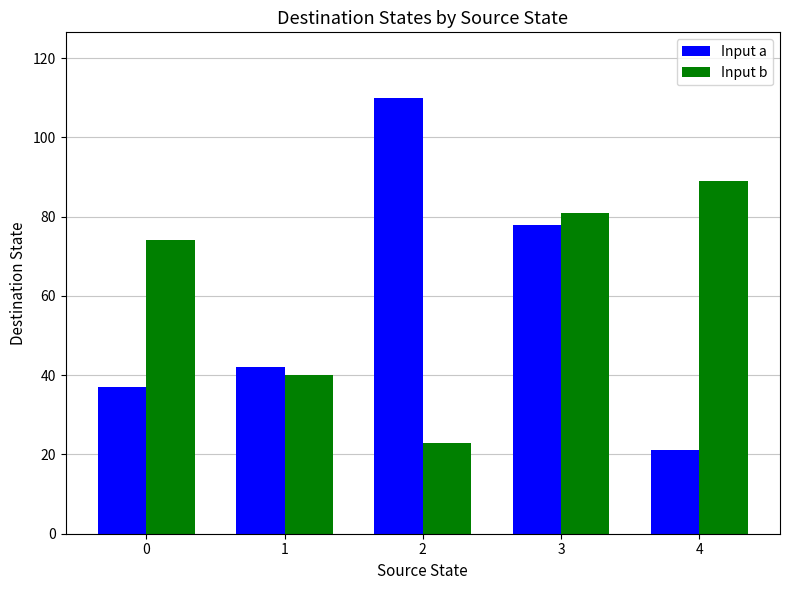

Reading left to right, list all the values displayed in this chart.

Input a: 37	42	110	78	21
Input b: 74	40	23	81	89